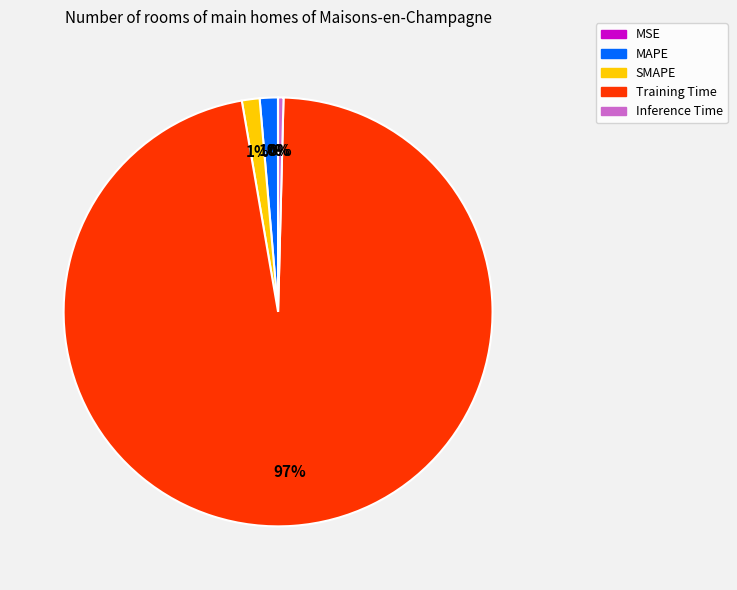

To the nearest percent, what percentage of the pie is SMAPE?

1%